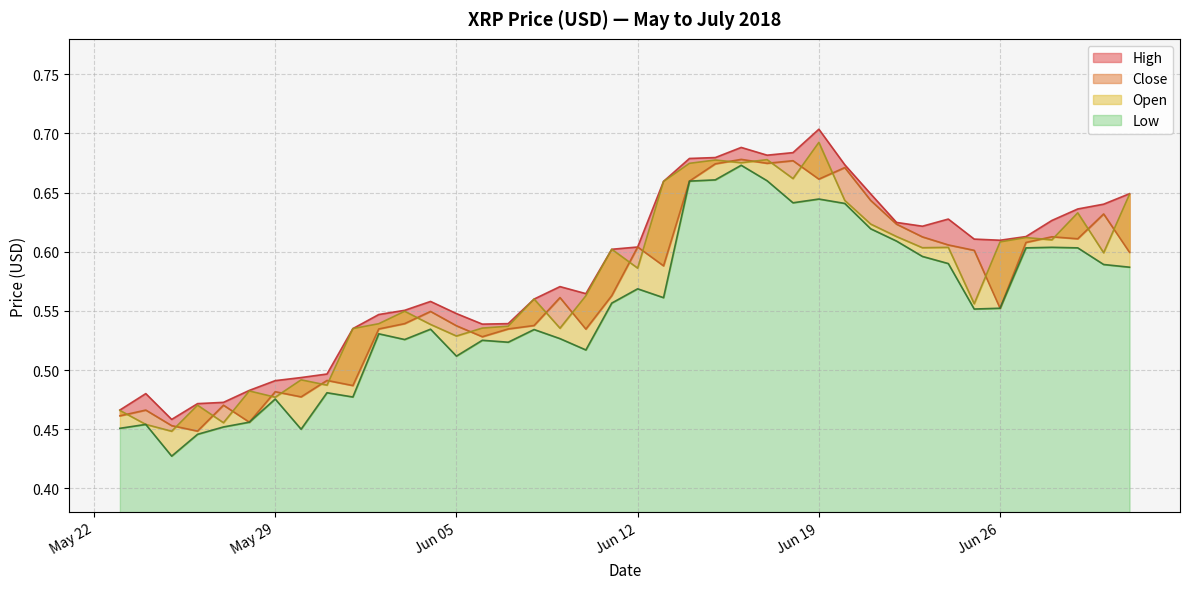

In High, how many points are higher than both neighbors (excluding endpoints)?

6